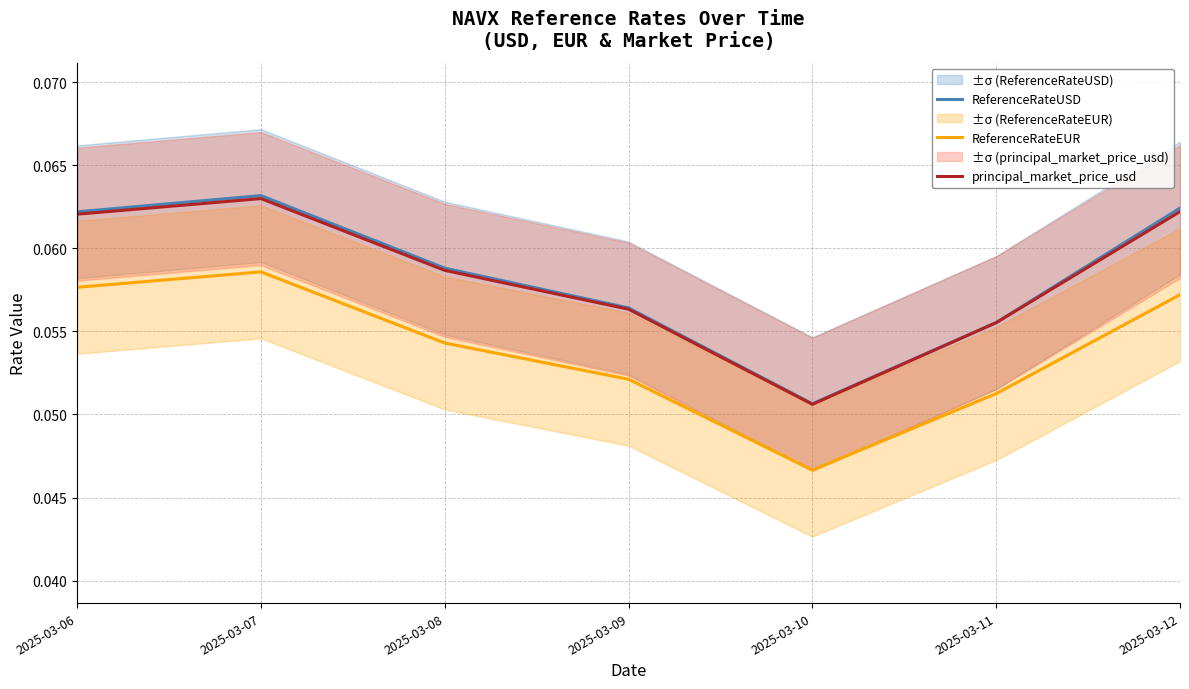

How many ReferenceRateEUR values are between 0 and 1?

7